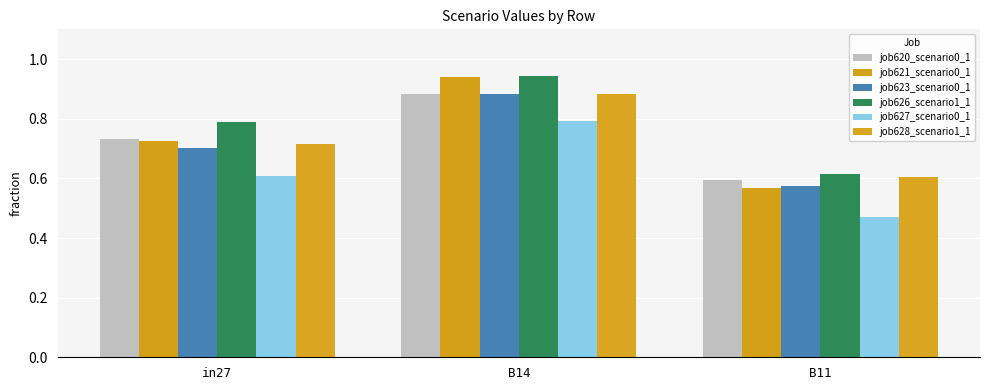

At how many categories does at least one series exceed 0?

3